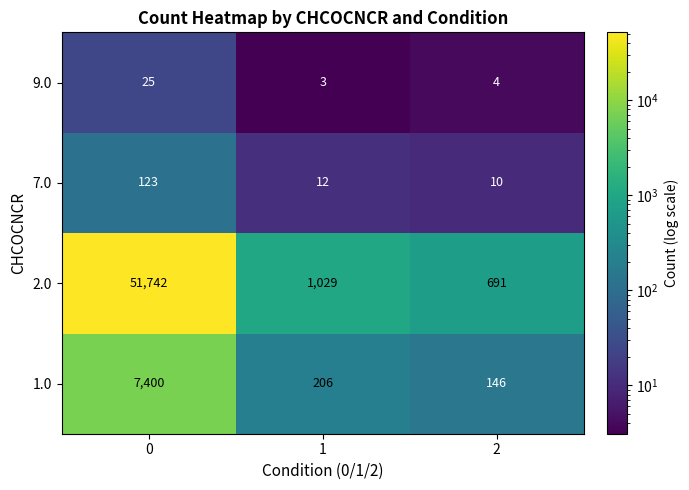

Rank the series by their maximum value, from highest to lowest.

2.0, 1.0, 7.0, 9.0